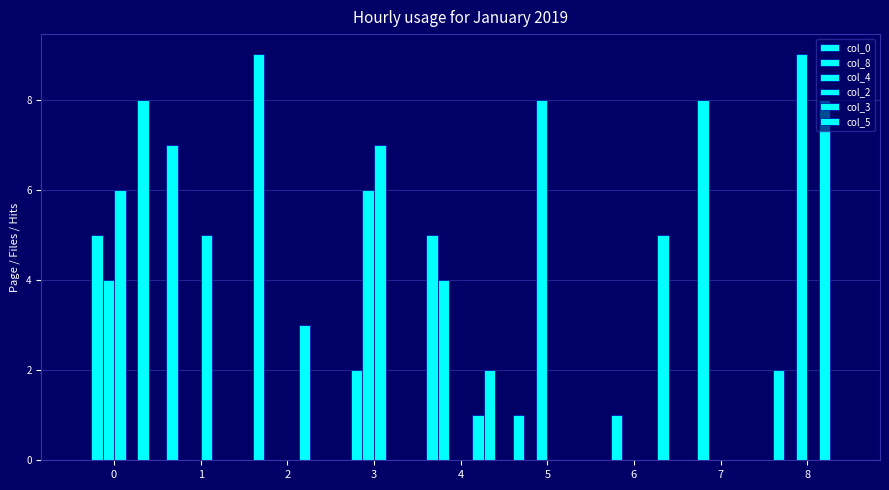

Reading left to right, transcribe all the data shown in this chart.

col_0: 0=0	1=7	2=9	3=0	4=5	5=1	6=0	7=0	8=2
col_8: 0=5	1=0	2=0	3=2	4=4	5=0	6=1	7=8	8=0
col_4: 0=4	1=0	2=0	3=6	4=0	5=8	6=0	7=0	8=9
col_2: 0=6	1=5	2=0	3=7	4=0	5=0	6=0	7=0	8=0
col_3: 0=0	1=0	2=3	3=0	4=1	5=0	6=0	7=0	8=8
col_5: 0=8	1=0	2=0	3=0	4=2	5=0	6=5	7=0	8=0